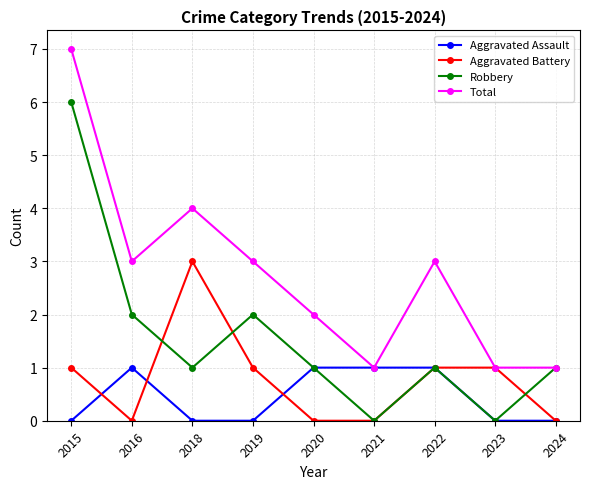

True or false: Aggravated Assault and Aggravated Battery cross at least once.

True